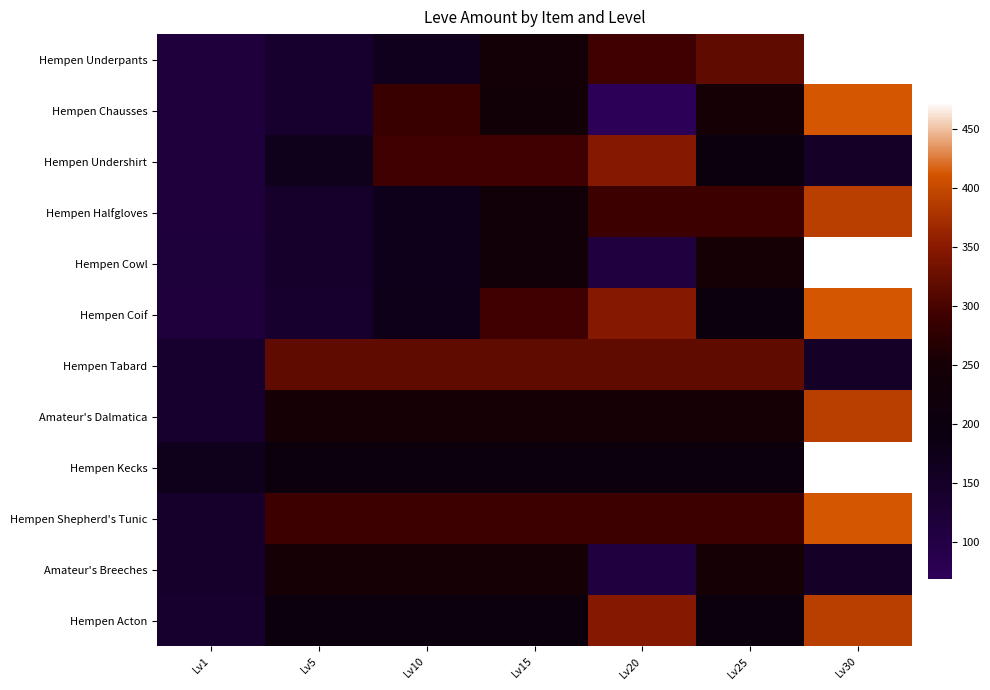

Between Lv10 and Lv25, which is larger?

Lv25